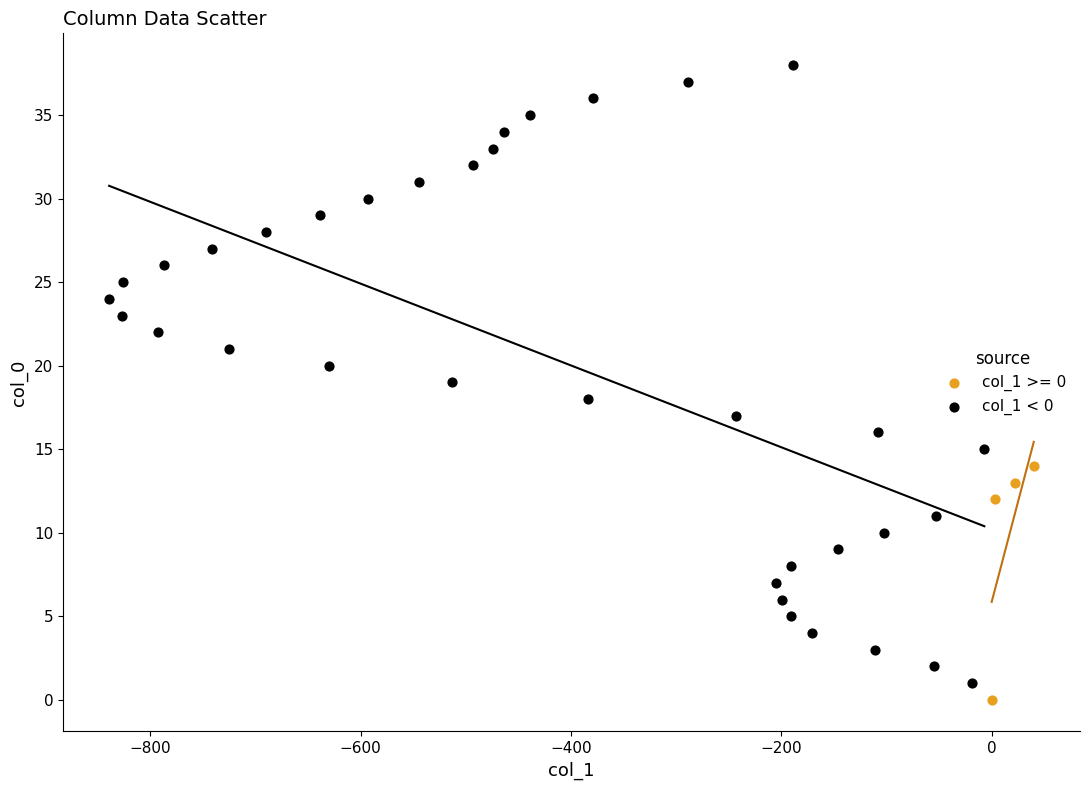

Which series has the widest spread of Y values?

col_1 < 0